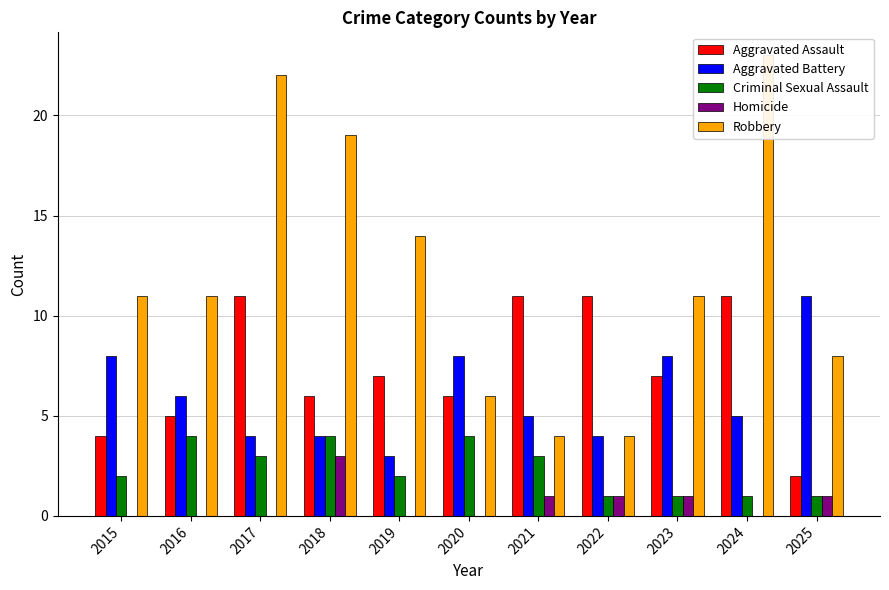

Which has a higher value, 2018 or 2024?

2024